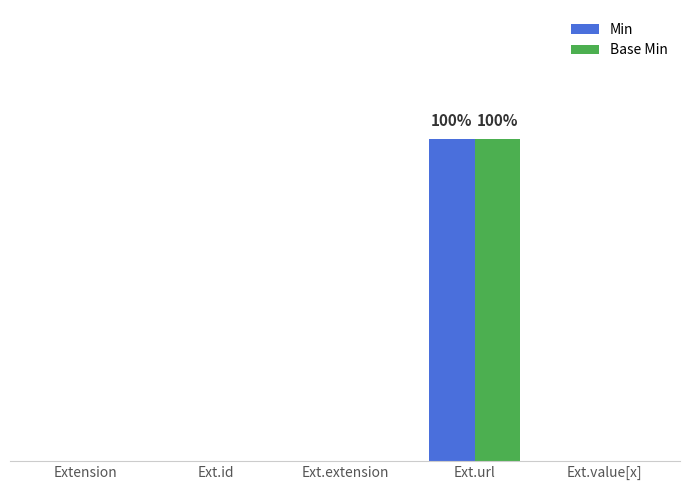

What is the difference between the maximum and second lowest values in the Min series?

1